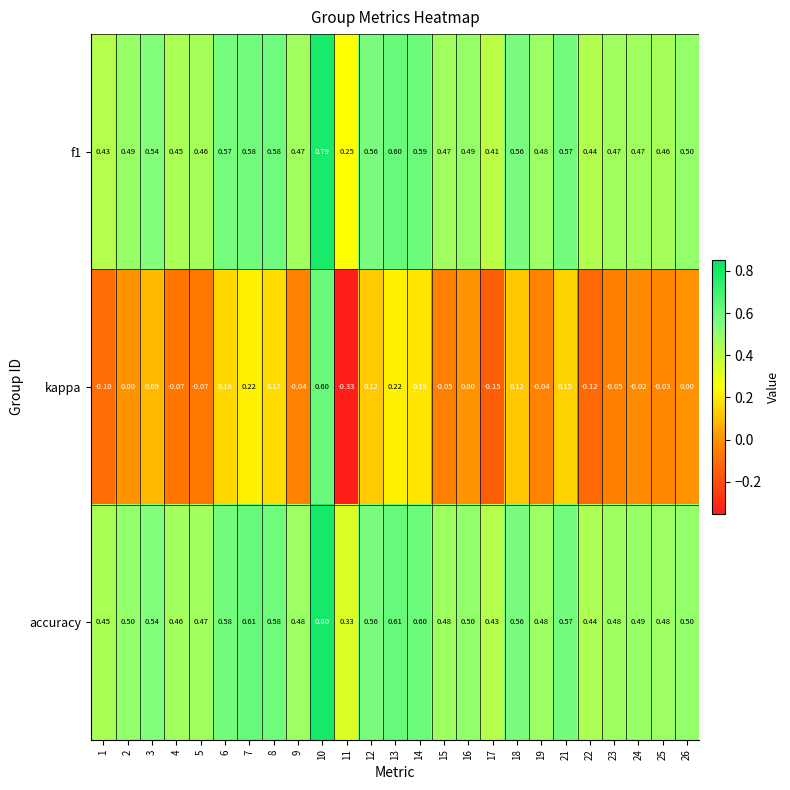

Which series has the widest spread of values?

kappa